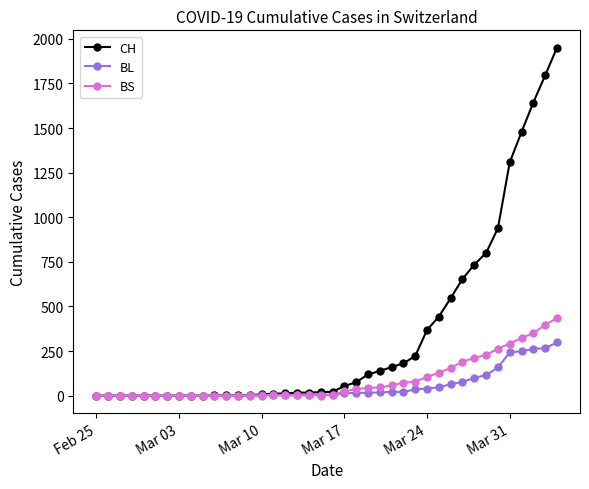

Rank the series by their maximum value, from highest to lowest.

CH, BS, BL